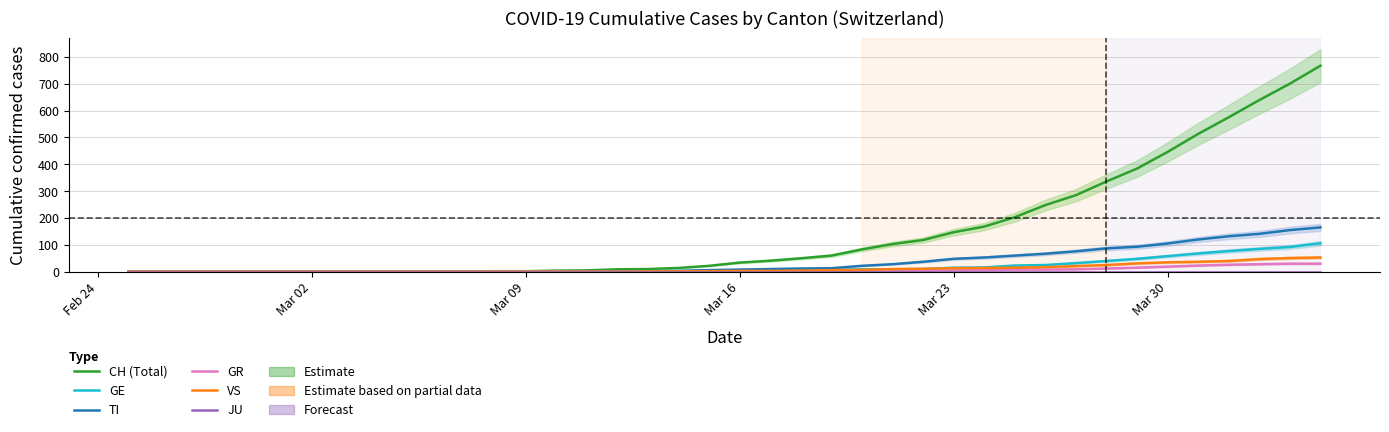

Which category has the lowest value in the CH (Total) series?

Feb 24